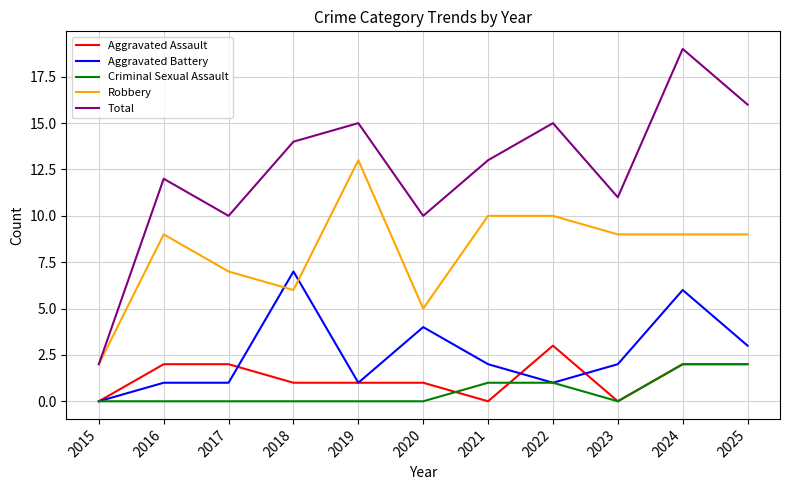

Which series has the largest total across all categories?

Total